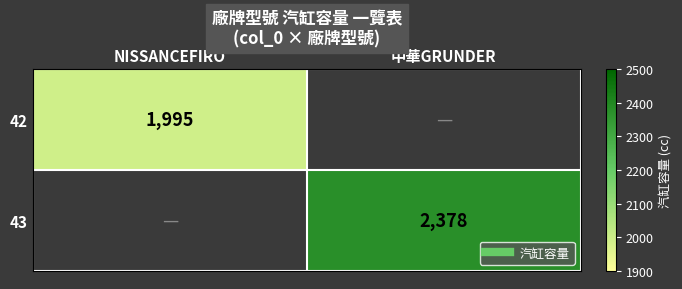

What is the spread (max minus min) of values at 中華GRUNDER?

2378